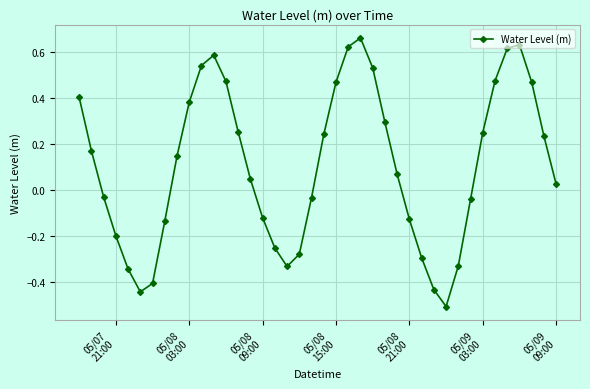

How many positive values are there?

23